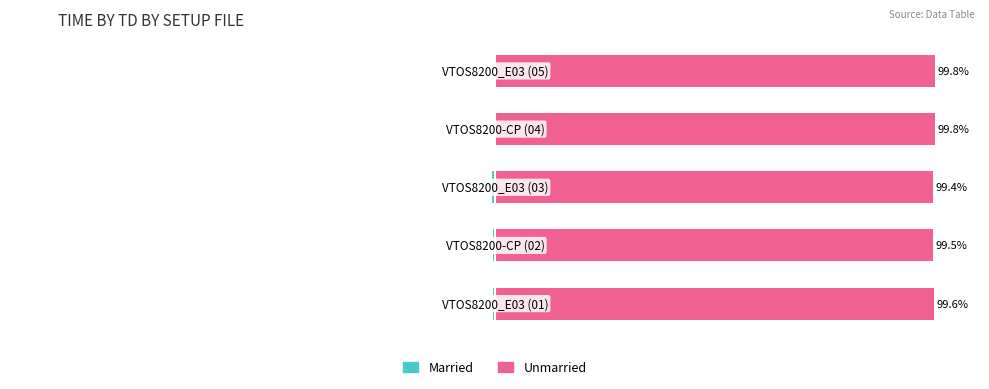

Reading left to right, what are all the values shown in this chart?

Married: 0=-0.4	1=-0.5	2=-0.6	3=-0.2	4=-0.2
Unmarried: 0=99.6	1=99.5	2=99.4	3=99.8	4=99.8